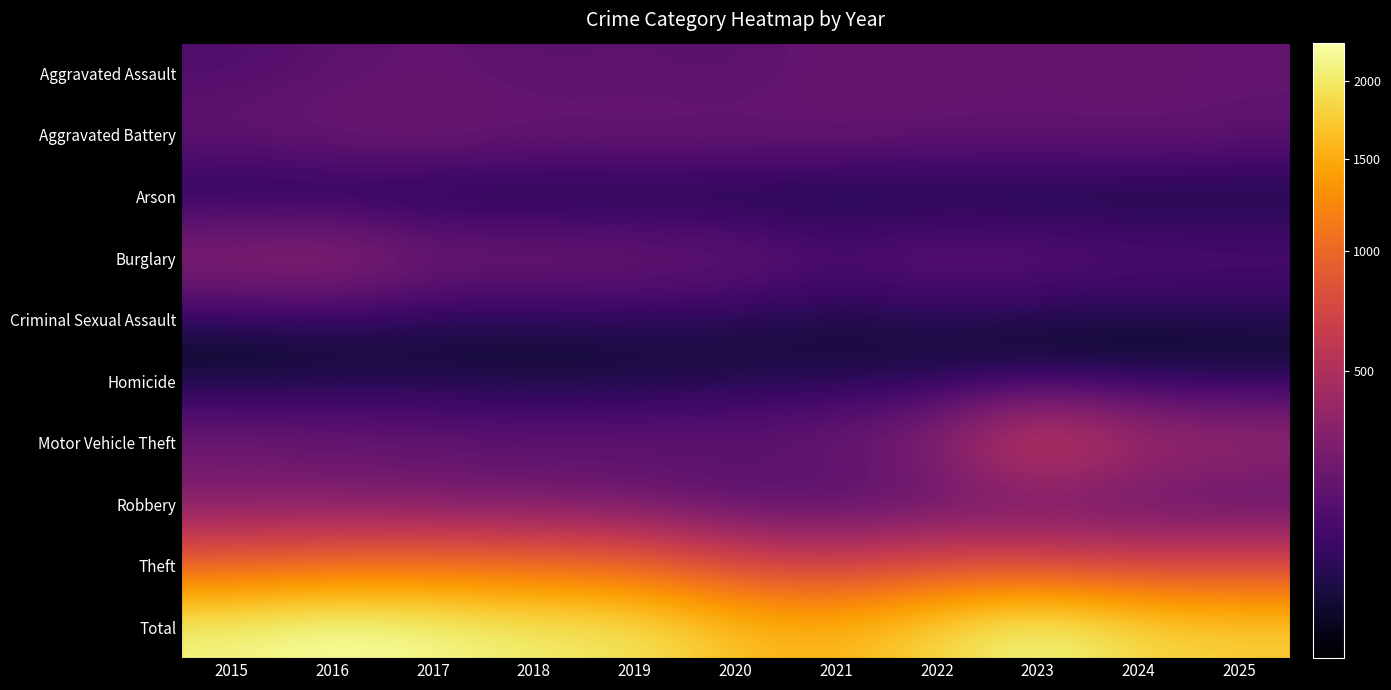

At which category is the sum across all series the highest?

2016